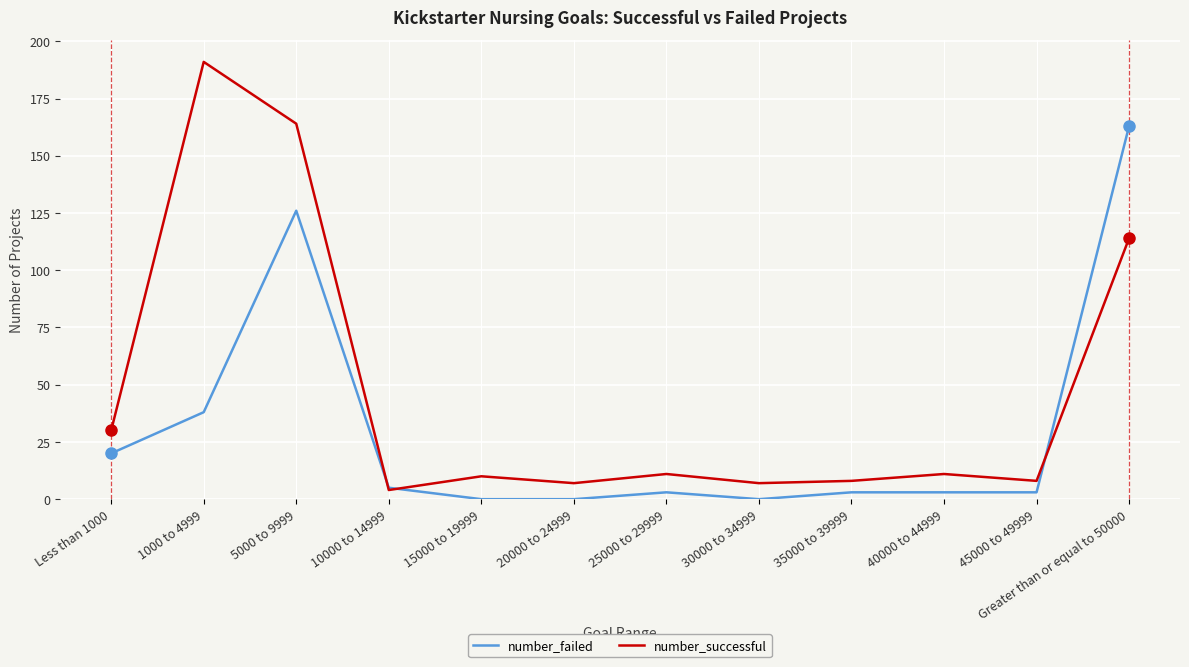

What is the average value of the number_failed series?

30